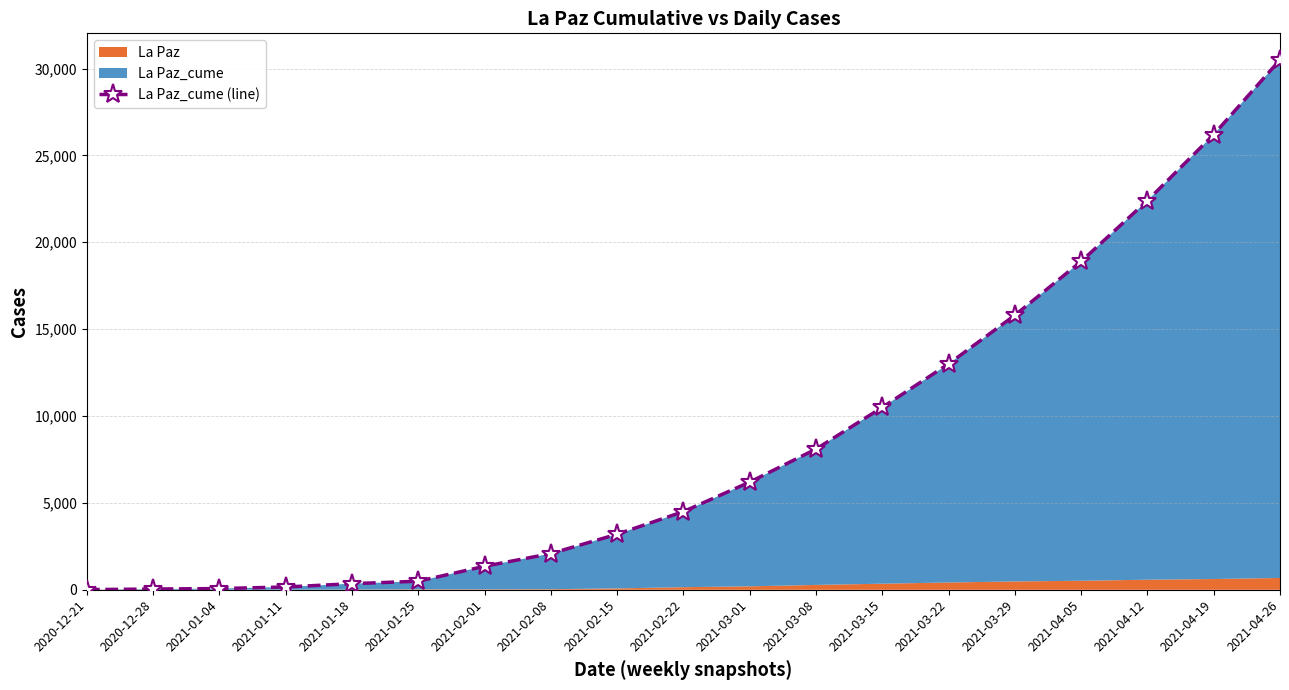

At which label is the value closest to 15255?

2021-03-29